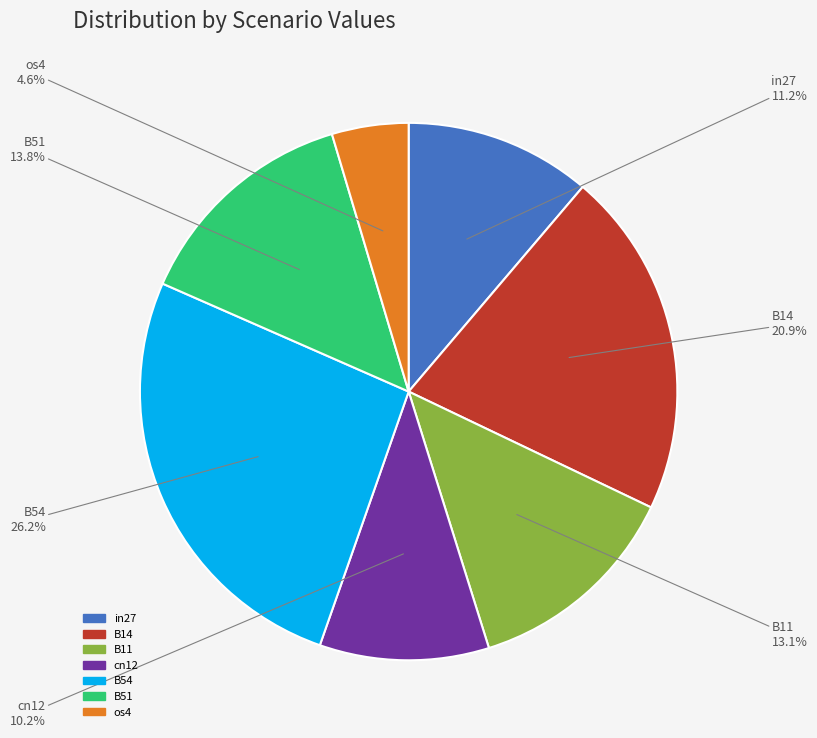

How many slices are in this pie chart?

7